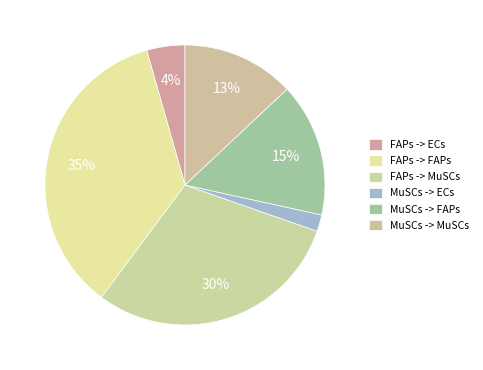

How many segments does this pie chart have?

6